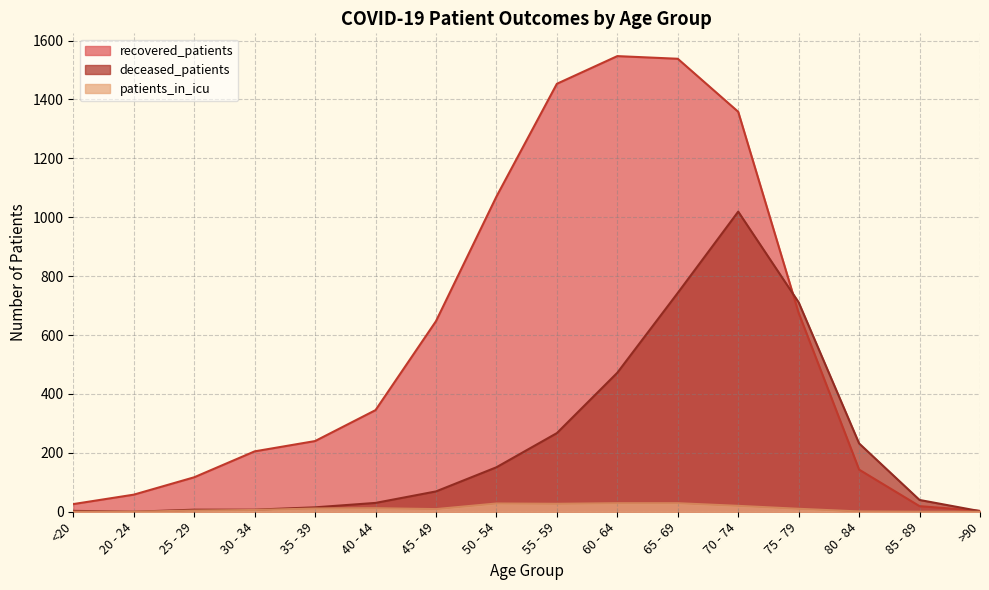

Reading left to right, list all the values displayed in this chart.

recovered_patients: 26	58	117	205	240	345	647	1070	1453	1547	1538	1358	675	143	19	3
deceased_patients: 3	0	7	7	15	30	69	151	267	472	743	1019	711	232	40	2
patients_in_icu: 0	0	4	6	11	12	9	28	27	29	29	20	10	1	0	0